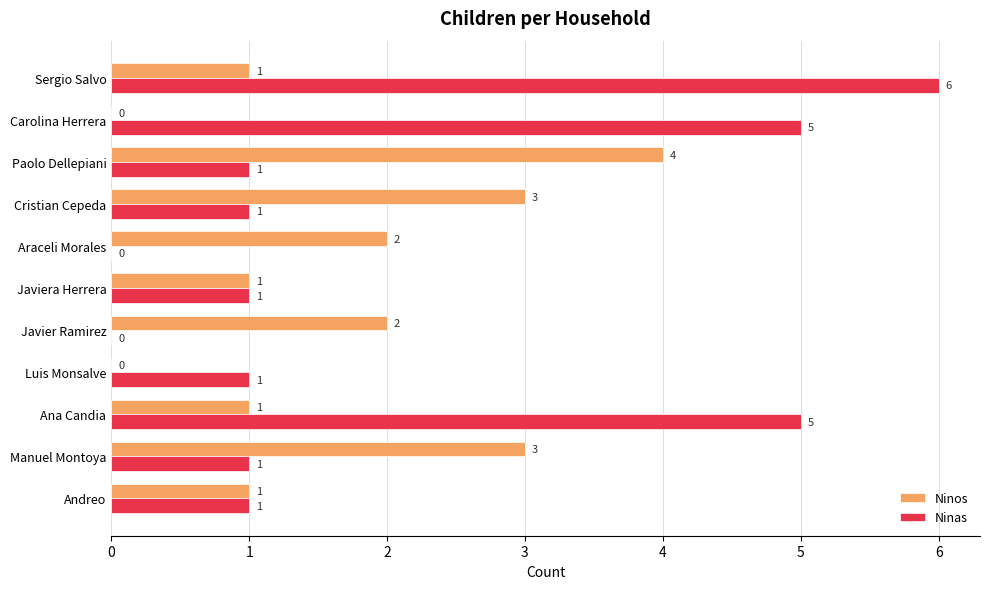

What is the sum of all Ninas values?

22